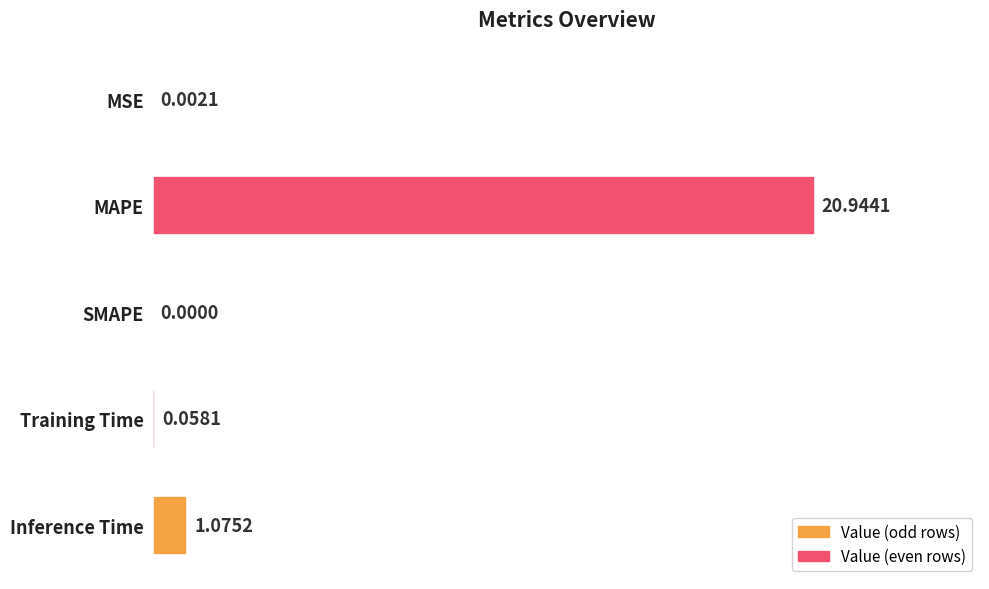

Where is the data nearest to the value 10?

Inference Time